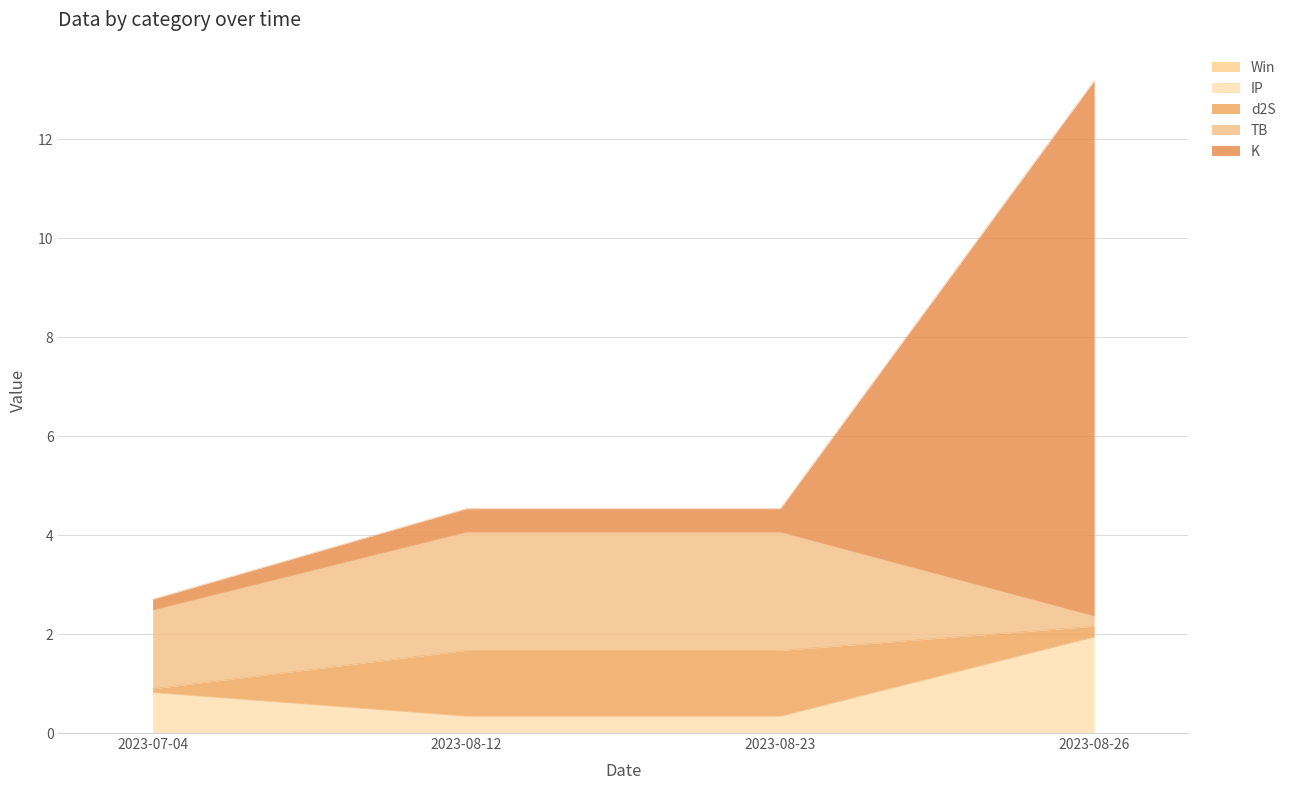

The TB series shows 0.5 at 2023-08-23. True or false?

False